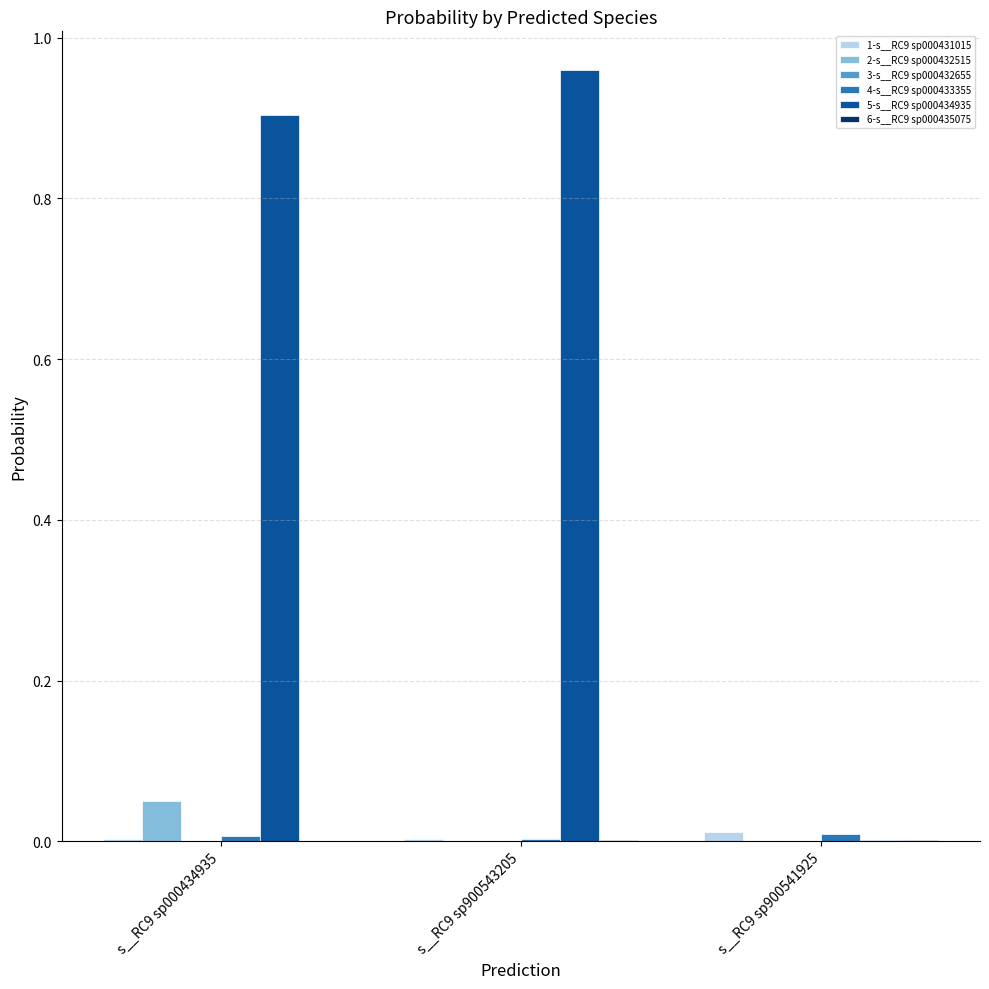

Which series has the largest total across all categories?

5-s__RC9 sp000434935